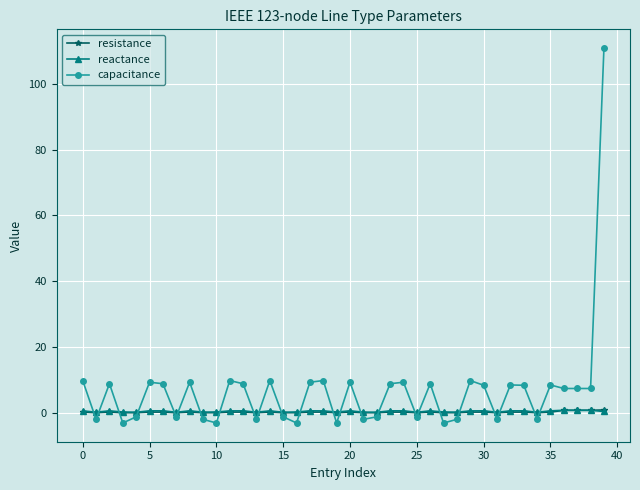

True or false: reactance has more than 1 points higher than both neighbors.

True